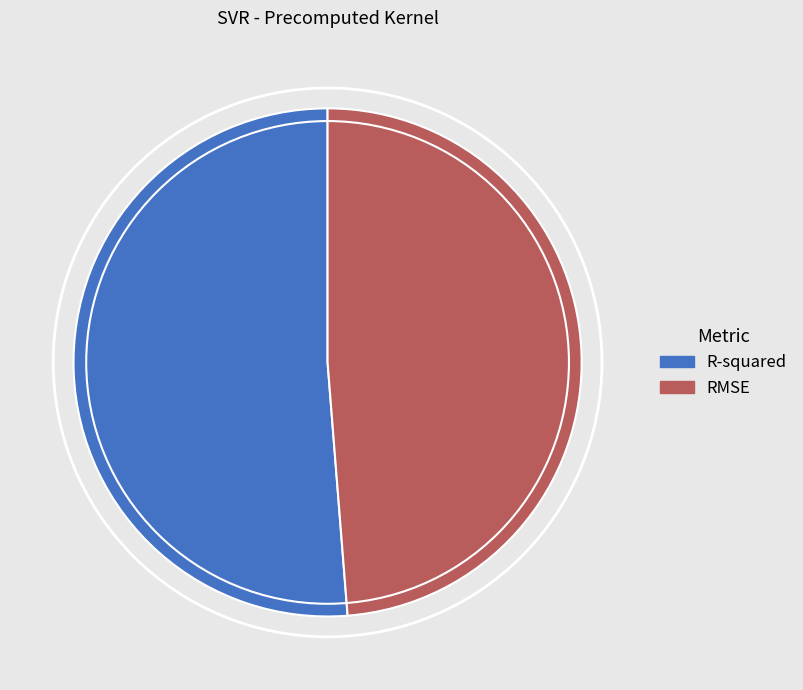

Which category accounts for the majority?

R-squared